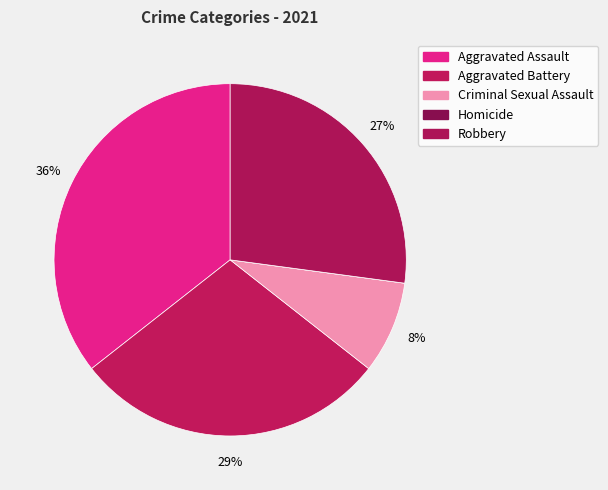

True or false: Robbery accounts for 12% of the total.

False